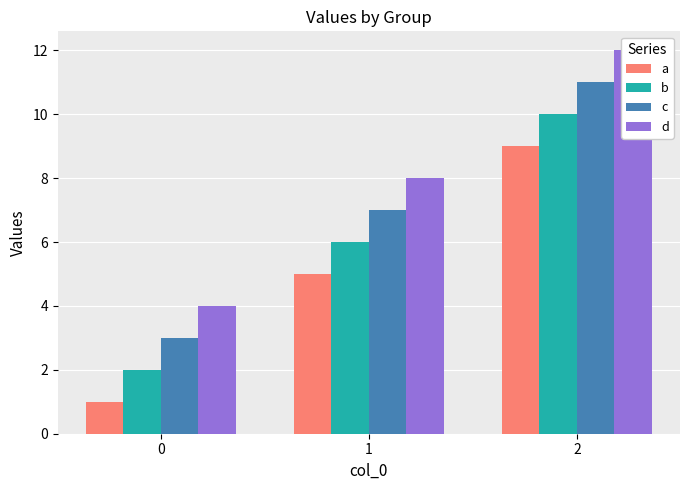

Which series has the widest spread of values?

a